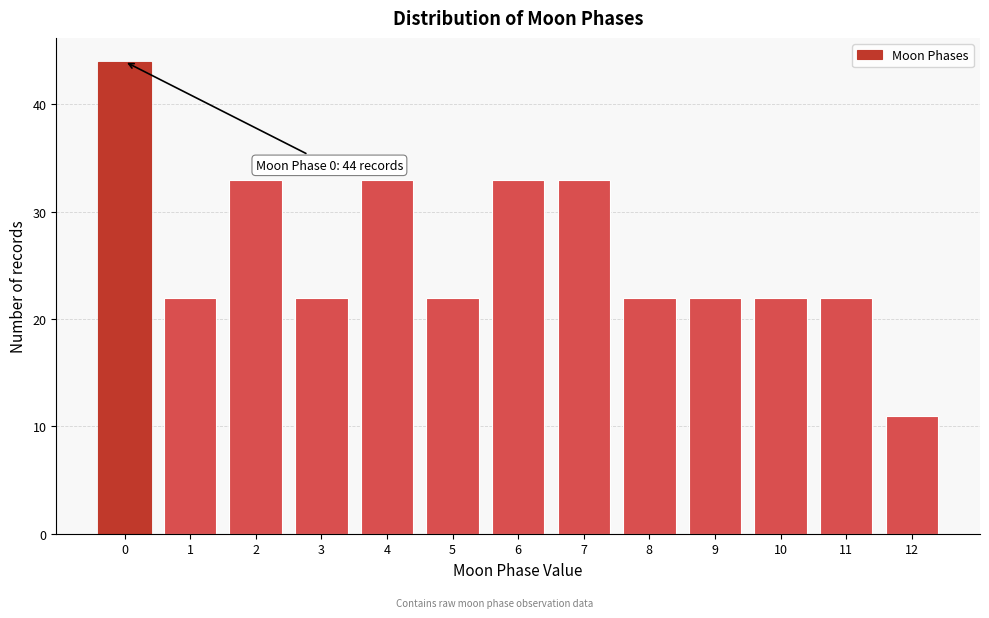

Reading left to right, transcribe all the data shown in this chart.

44	22	33	22	33	22	33	33	22	22	22	22	11